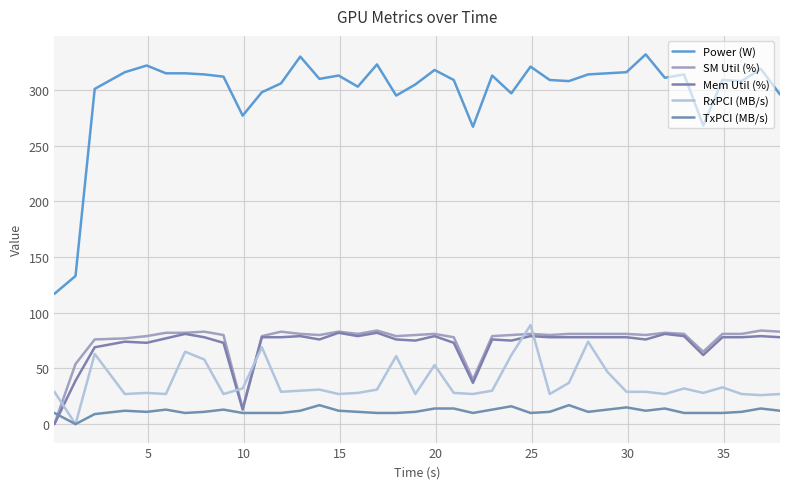

What is the difference between the maximum and second lowest values in the RxPCI (MB/s) series?

63